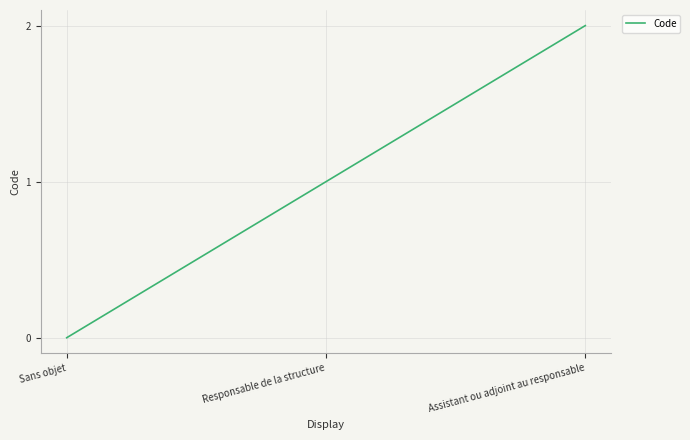

How many lines are shown in the chart?

1